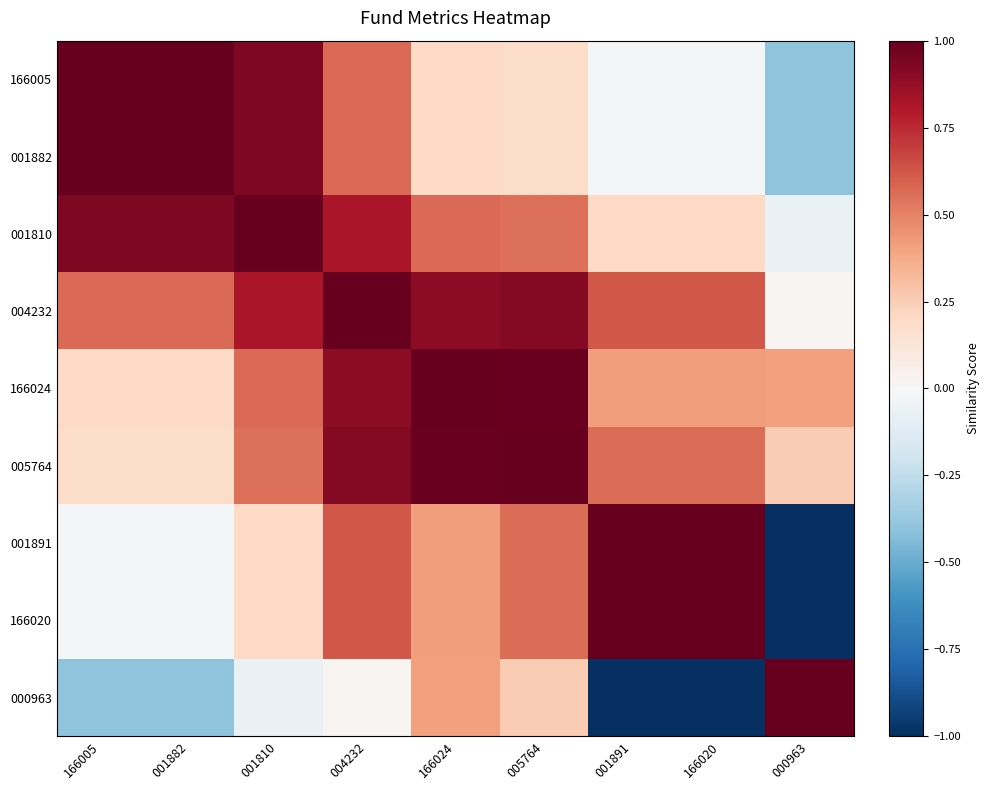

Reading left to right, list all the values displayed in this chart.

166005: 166005=1.0	001882=1.0	001810=0.9	004232=0.6	166024=0.2	005764=0.2	001891=-0.0	166020=-0.0	000963=-0.4
001882: 166005=1.0	001882=1.0	001810=0.9	004232=0.6	166024=0.2	005764=0.2	001891=-0.0	166020=-0.0	000963=-0.4
001810: 166005=0.9	001882=0.9	001810=1.0	004232=0.8	166024=0.6	005764=0.5	001891=0.2	166020=0.2	000963=-0.1
004232: 166005=0.6	001882=0.6	001810=0.8	004232=1.0	166024=0.9	005764=0.9	001891=0.6	166020=0.6	000963=0.0
166024: 166005=0.2	001882=0.2	001810=0.6	004232=0.9	166024=1.0	005764=1.0	001891=0.4	166020=0.4	000963=0.4
005764: 166005=0.2	001882=0.2	001810=0.5	004232=0.9	166024=1.0	005764=1.0	001891=0.6	166020=0.6	000963=0.3
001891: 166005=-0.0	001882=-0.0	001810=0.2	004232=0.6	166024=0.4	005764=0.6	001891=1.0	166020=1.0	000963=-1.0
166020: 166005=-0.0	001882=-0.0	001810=0.2	004232=0.6	166024=0.4	005764=0.6	001891=1.0	166020=1.0	000963=-1.0
000963: 166005=-0.4	001882=-0.4	001810=-0.1	004232=0.0	166024=0.4	005764=0.3	001891=-1.0	166020=-1.0	000963=1.0